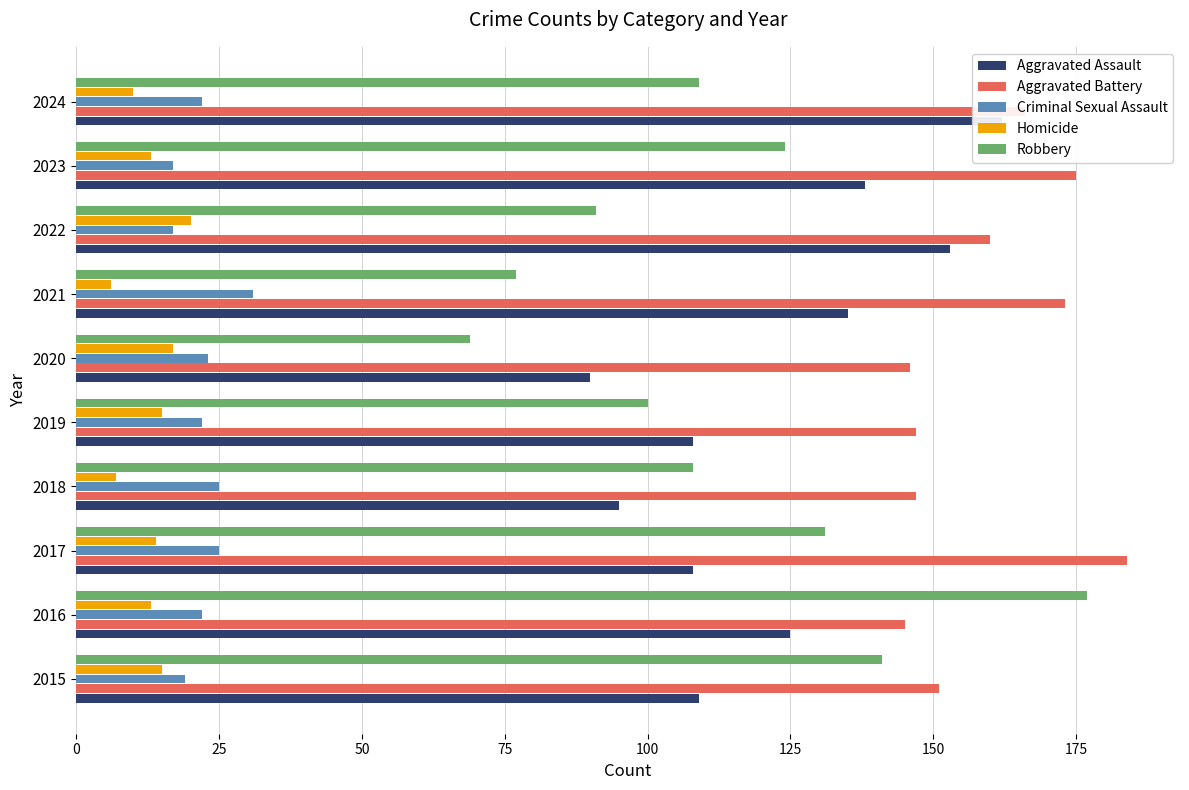

What is the difference between the maximum and second lowest values in the Aggravated Battery series?

38